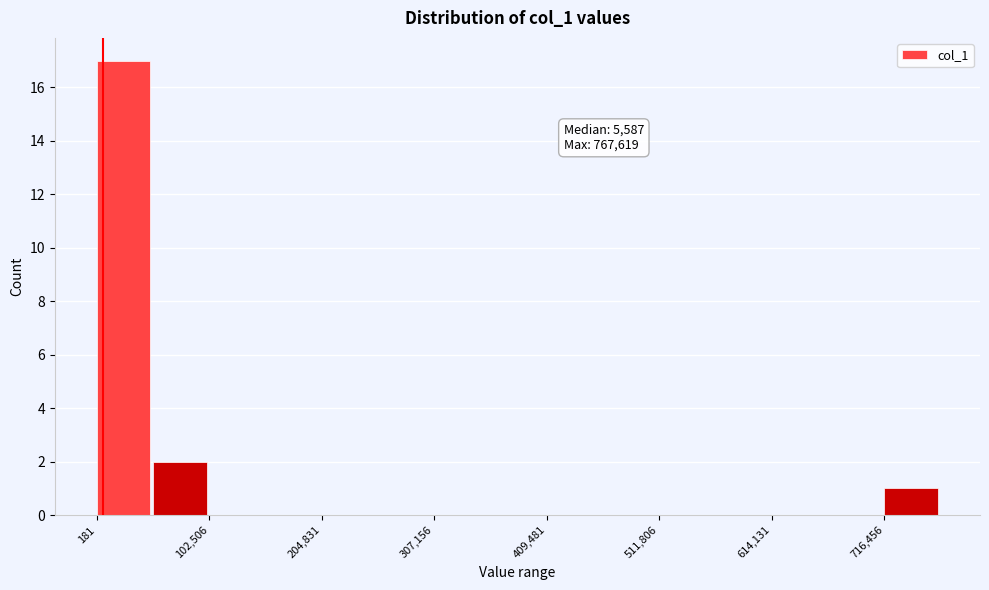

Around what value on the x-axis is the tallest bar? Give the approximate position of its centre, as read against the axis.

20000